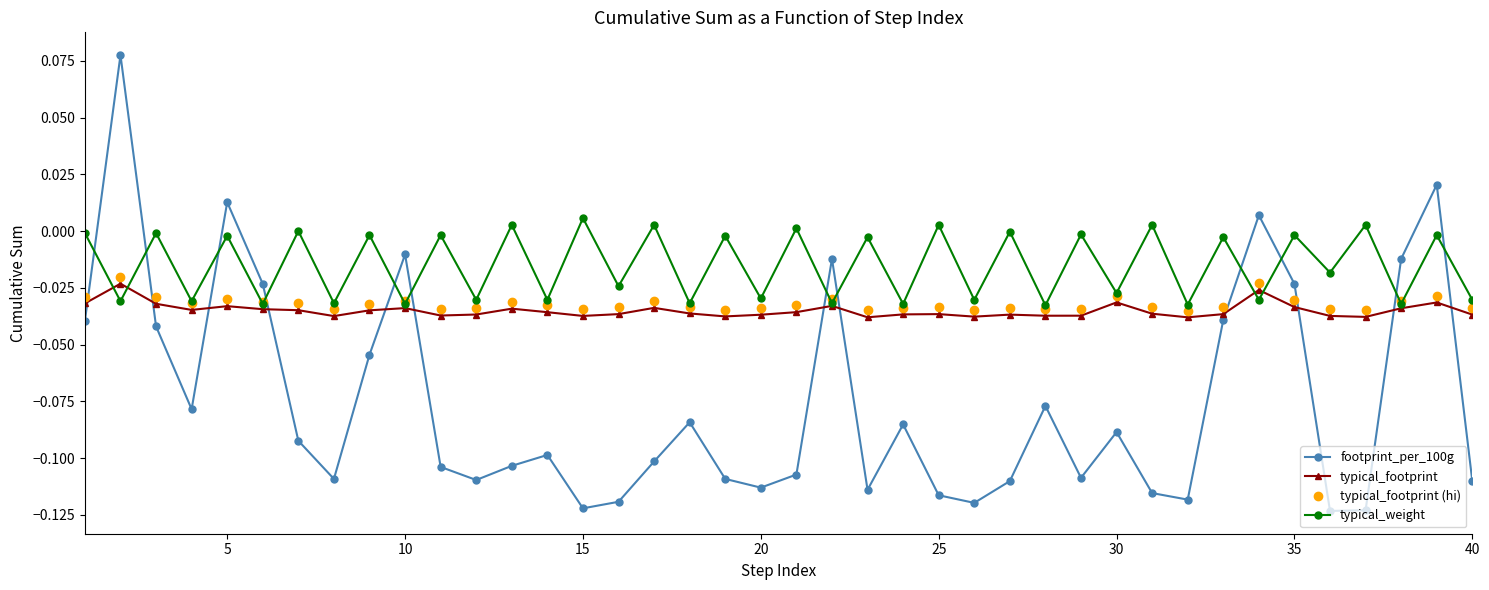

Which series has the largest total across all categories?

typical_weight